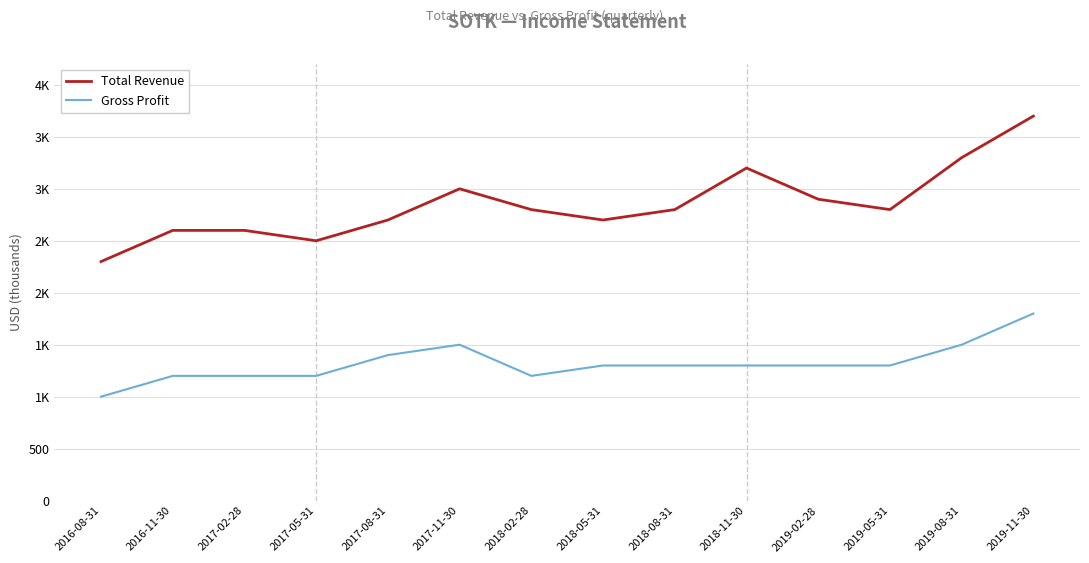

What position from the right is 2018-02-28?

8